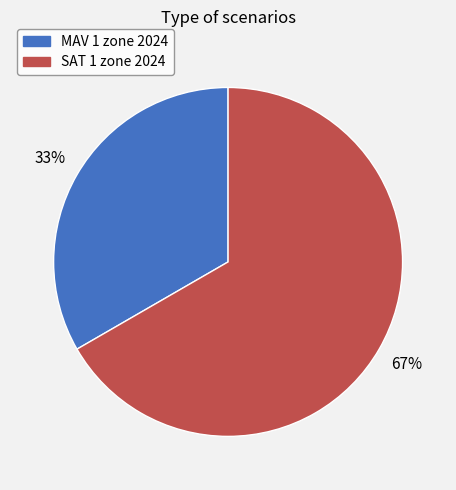

Count the number of slices in the pie.

2